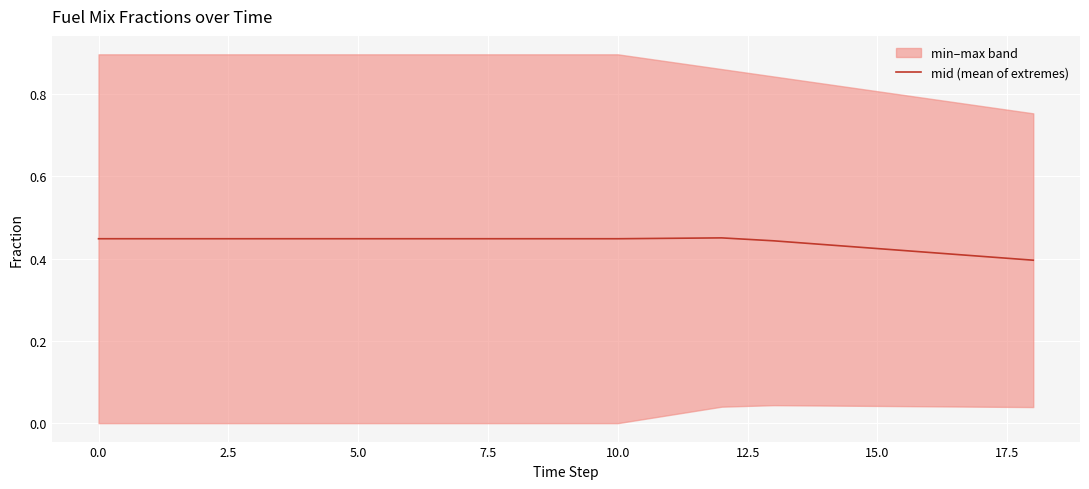

Which category has the highest value across all series?

12